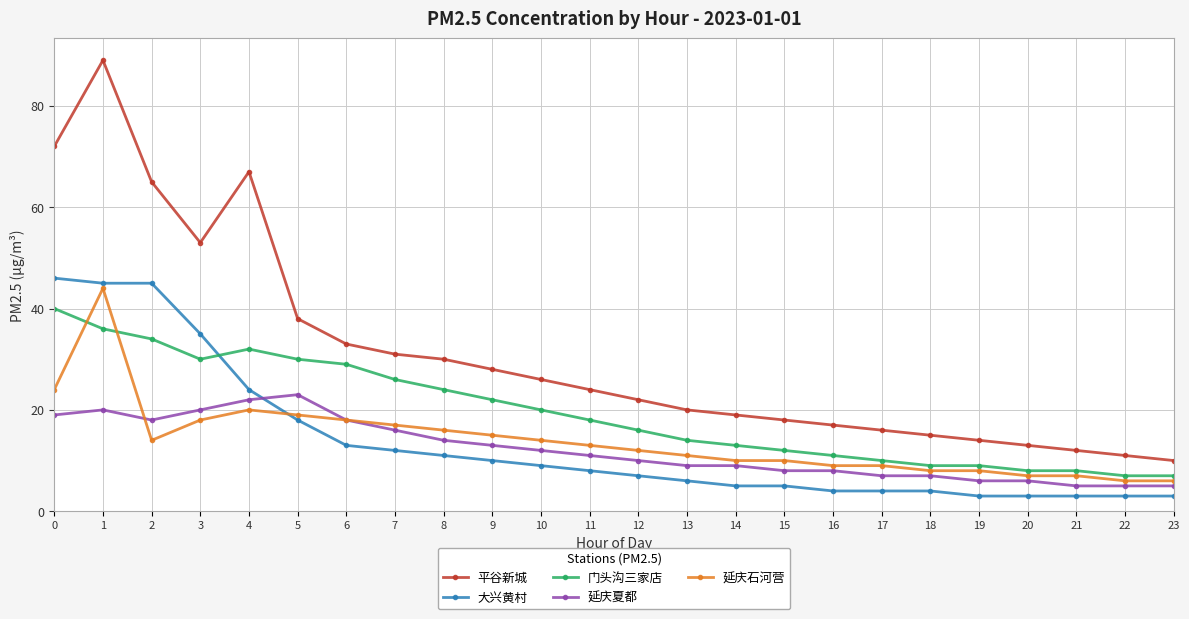

Where is the first local maximum for 平谷新城?

1